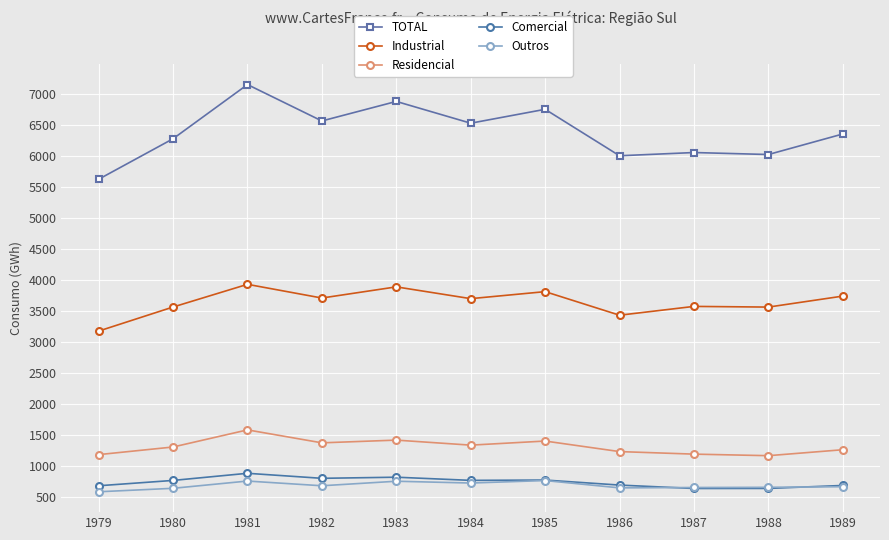

How many categories are shown in the chart?

11